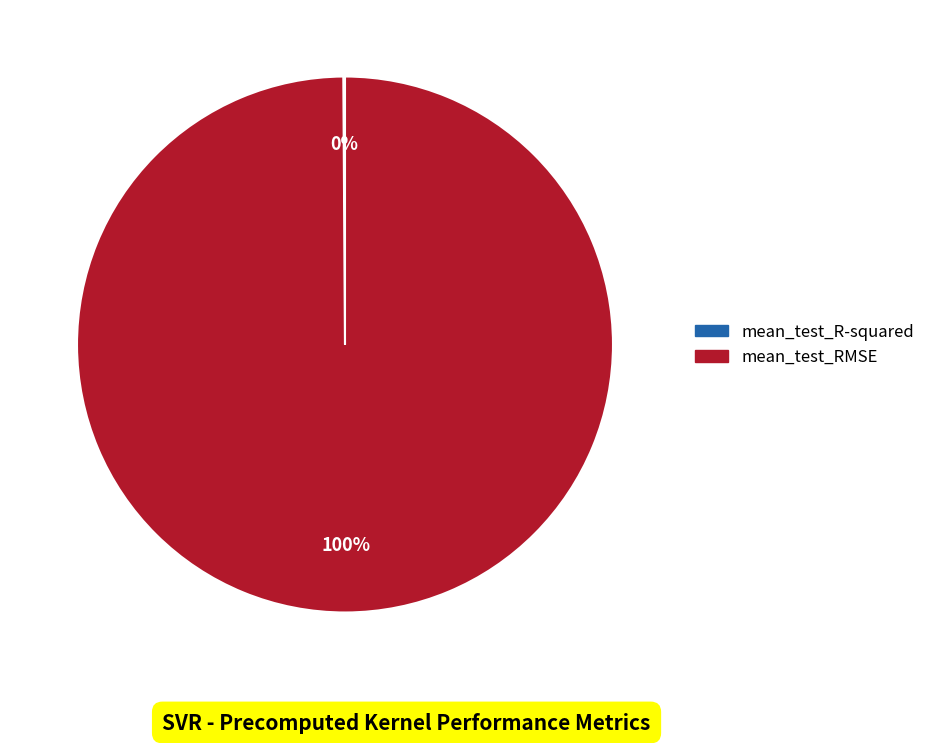

True or false: mean_test_RMSE accounts for 95% of the total.

False